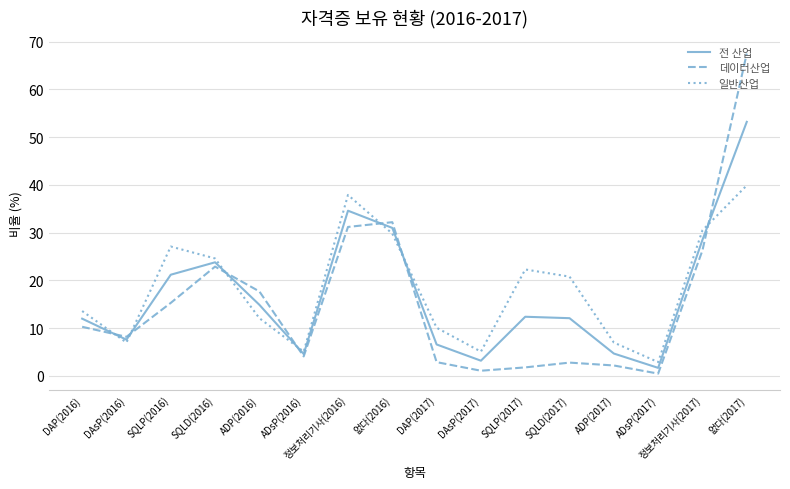

What position from the right is SQLP(2017)?

6